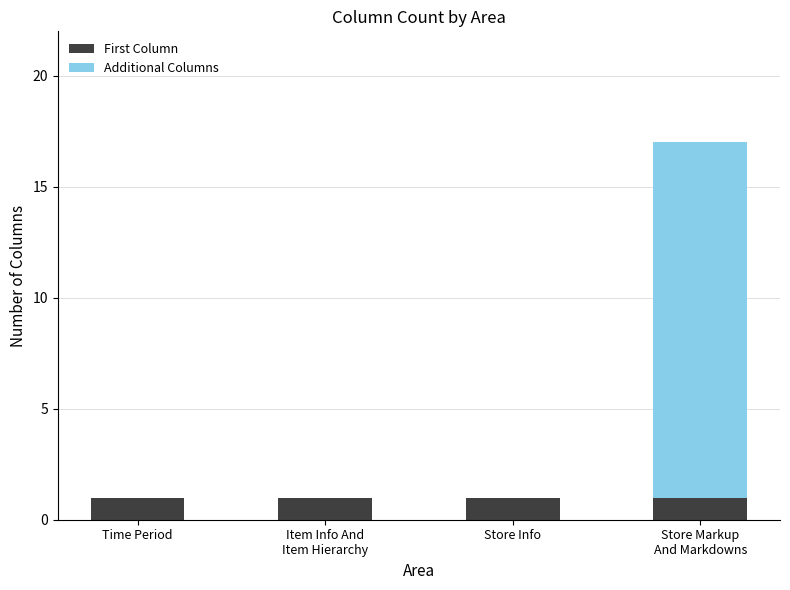

At which category is the sum across all series the highest?

Store Markup
And Markdowns